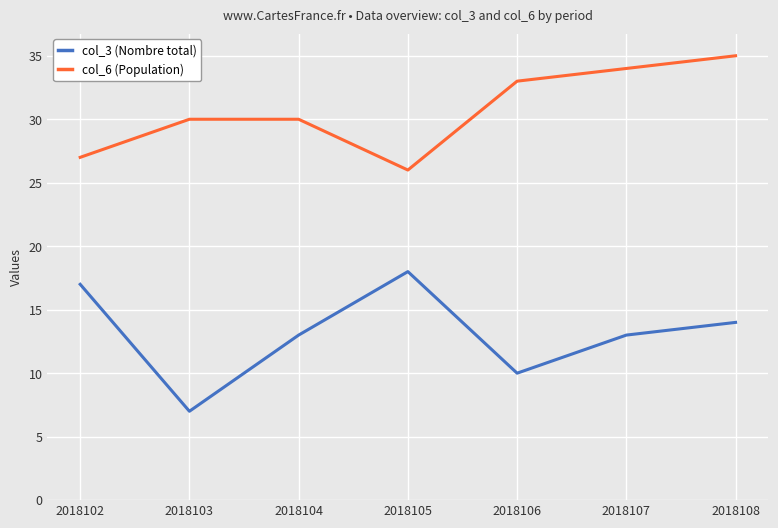

True or false: col_3 (Nombre total) has more than 1 points higher than both neighbors.

False